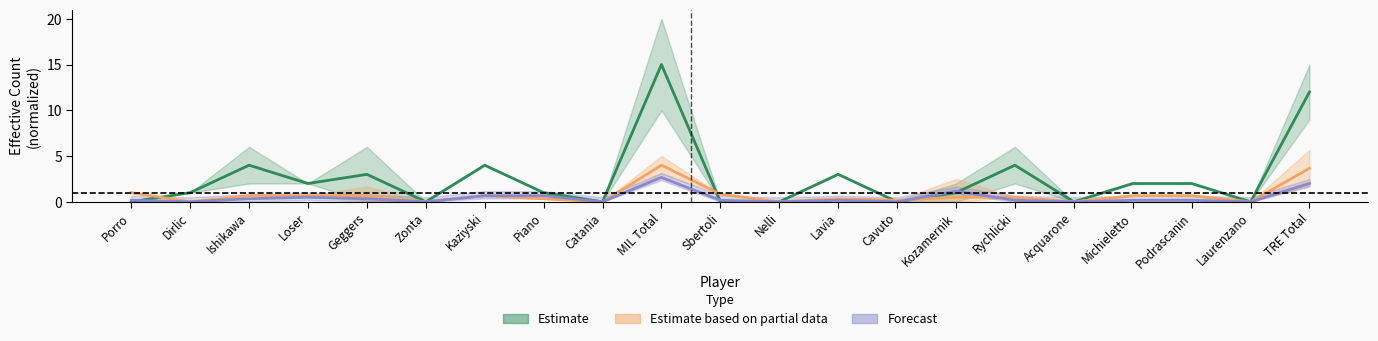

Where does the Attack Points (Estimate) series first go above 1?

Ishikawa